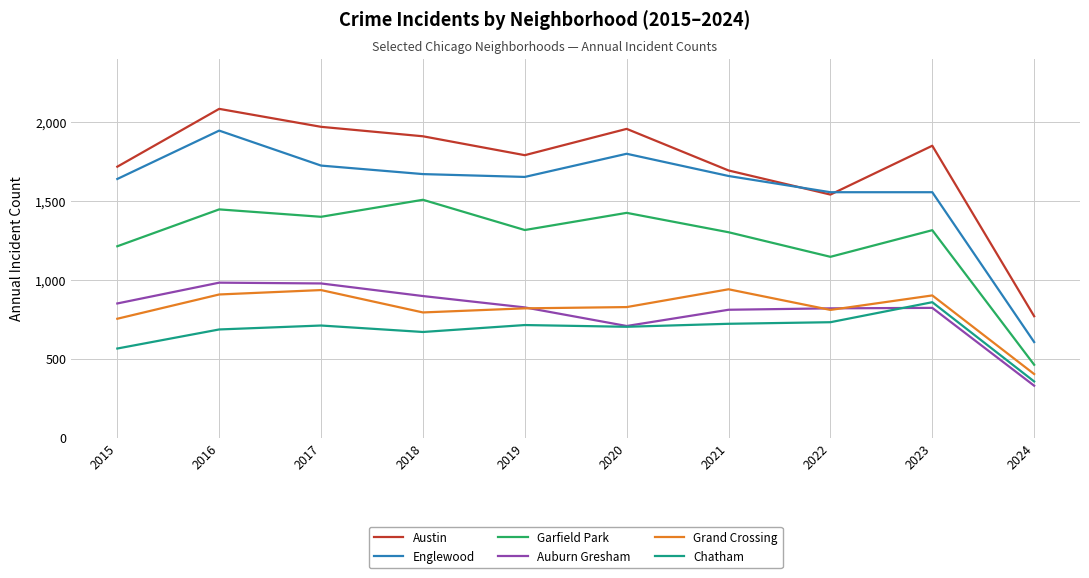

What are all the series names shown in the legend?

Austin, Englewood, Garfield Park, Auburn Gresham, Grand Crossing, Chatham